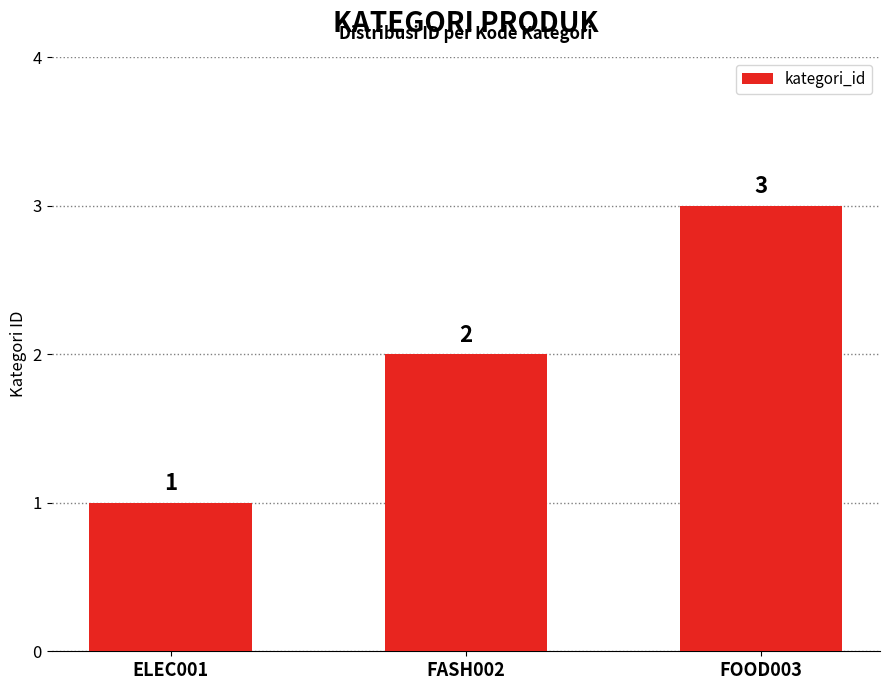

At which category does the chart reach its peak across all series?

FOOD003